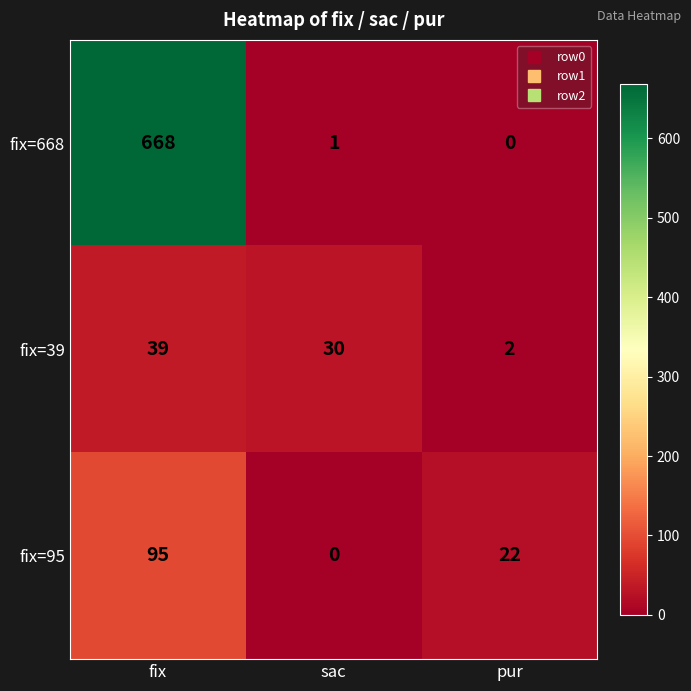

Which series has the largest total across all categories?

fix=668